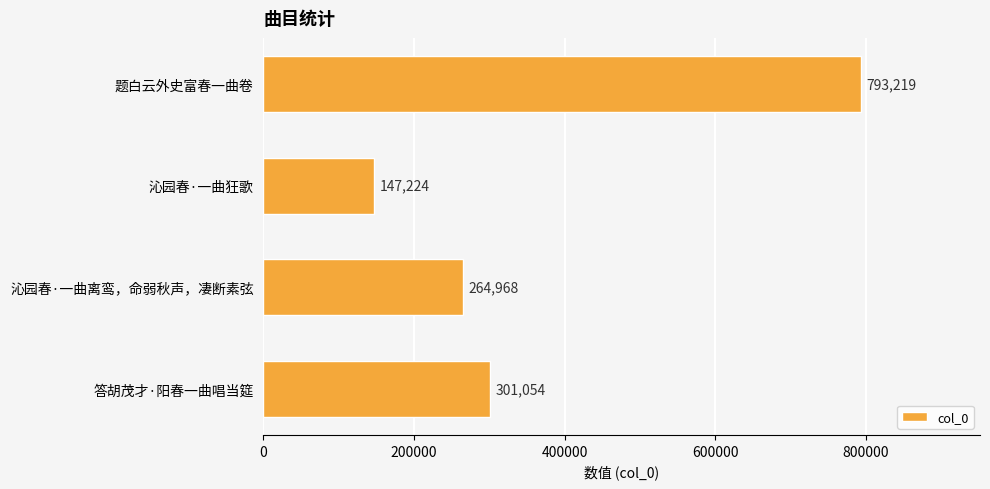

The chart shows a value of 301054 at 答胡茂才·阳春一曲唱当筵. True or false?

True